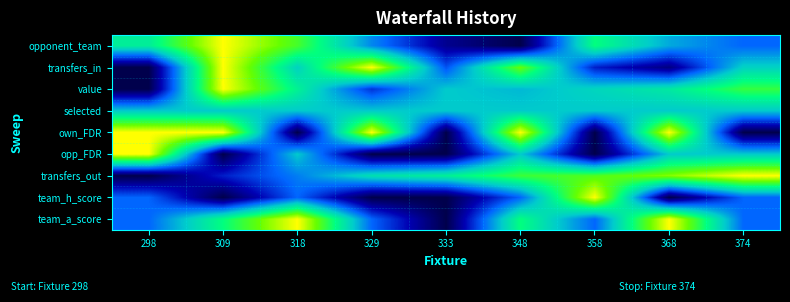

At 329, list the series in order from largest to smallest.

transfers_in, own_FDR, transfers_out, selected, opponent_team, team_a_score, value, opp_FDR, team_h_score